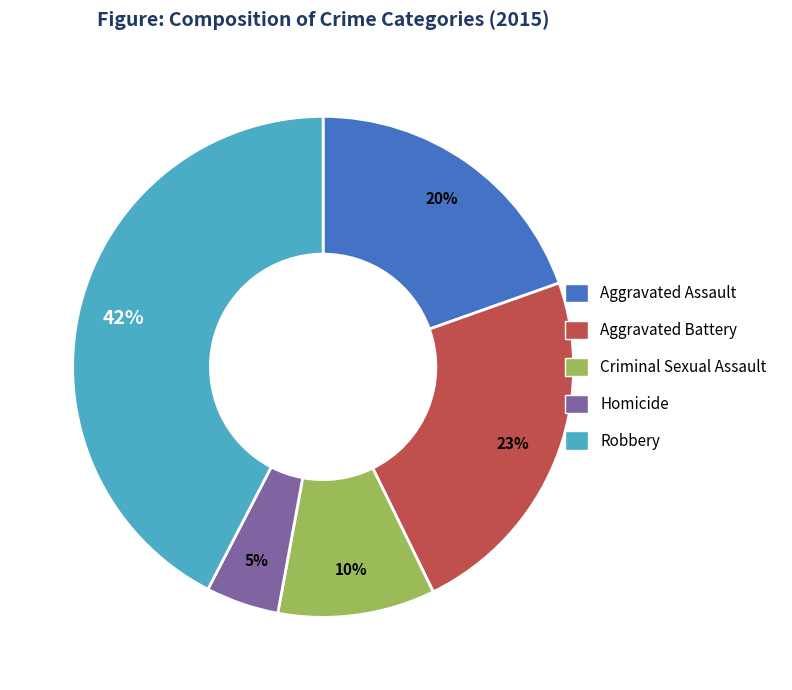

Does any single category account for the majority?

No